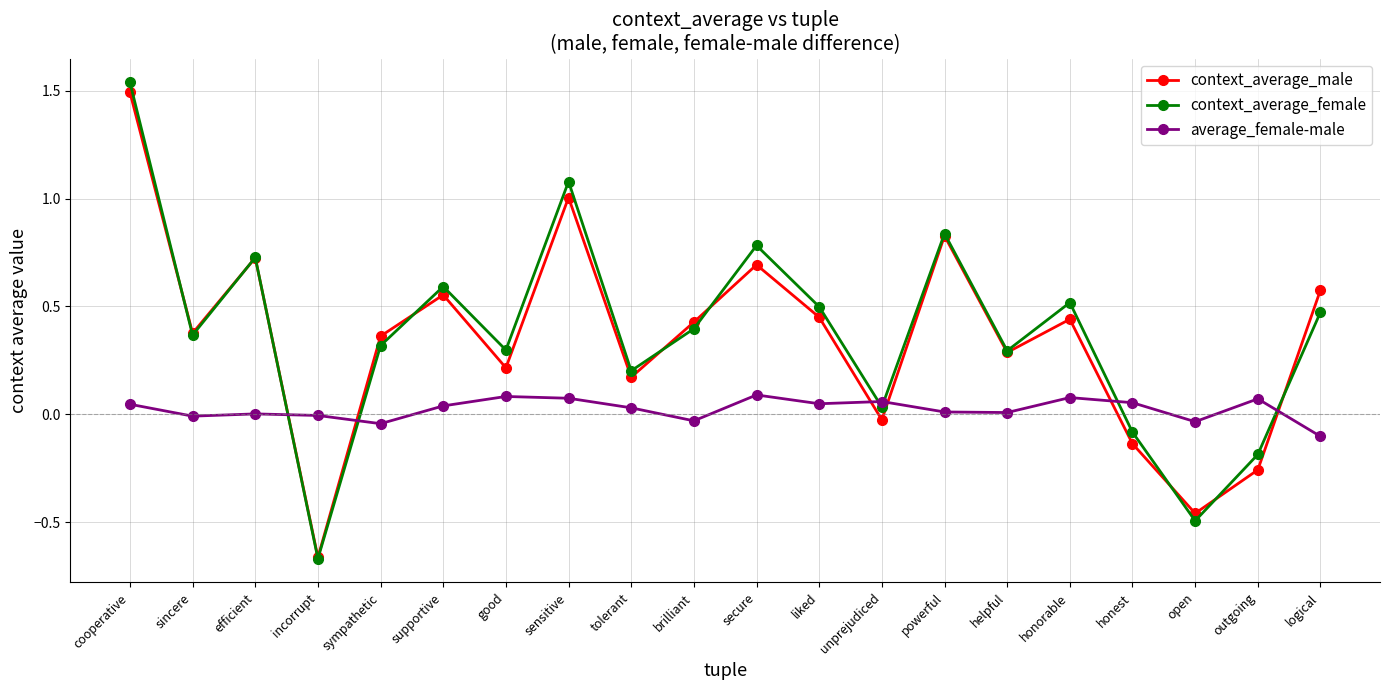

Which series has the widest spread of values?

context_average_female